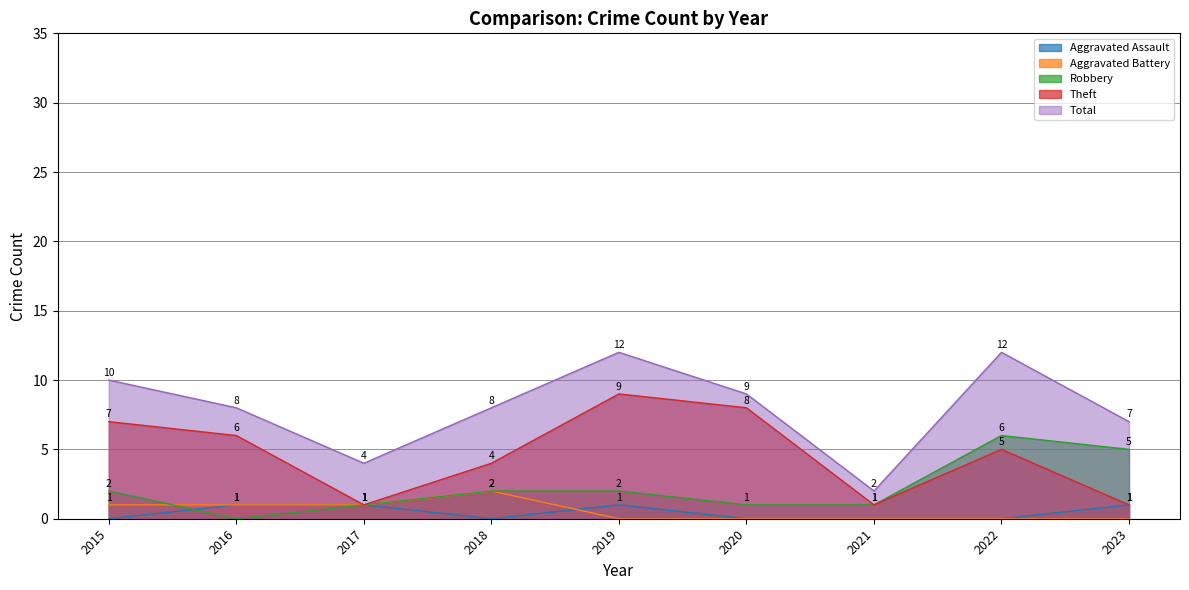

Between which two adjacent categories do Aggravated Assault and Aggravated Battery first intersect?

2018 and 2019